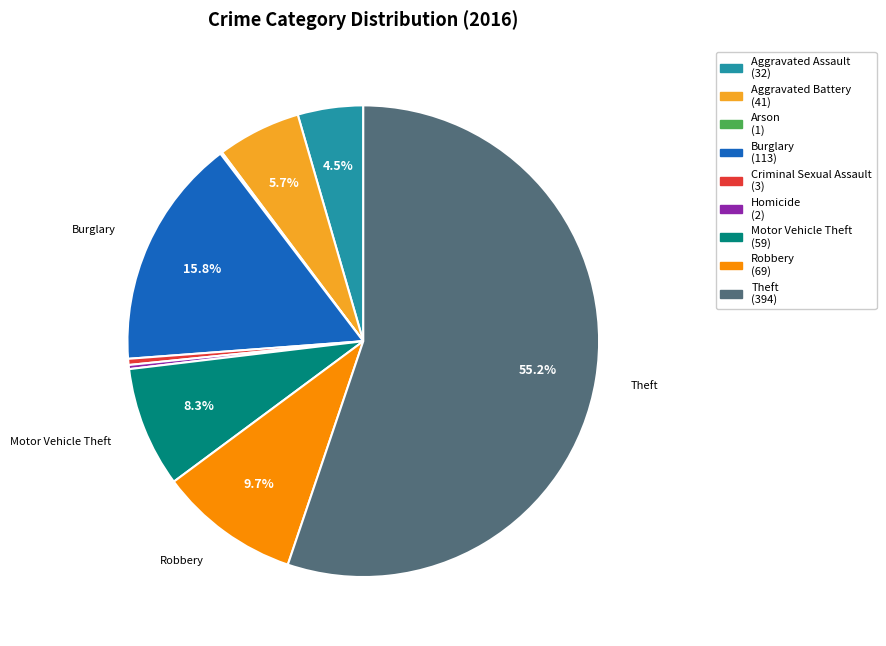

Which has a higher value, Aggravated Battery or Motor Vehicle Theft?

Motor Vehicle Theft